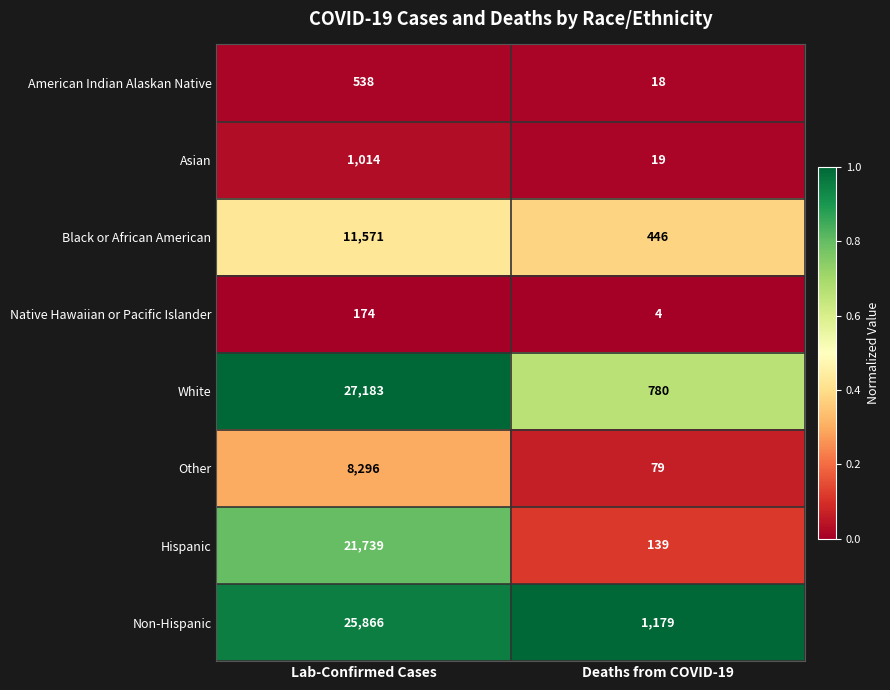

Reading left to right, list all the values displayed in this chart.

American Indian Alaskan Native: Lab-Confirmed Cases=538	Deaths from COVID-19=18
Asian: Lab-Confirmed Cases=1014	Deaths from COVID-19=19
Black or African American: Lab-Confirmed Cases=11571	Deaths from COVID-19=446
Native Hawaiian or Pacific Islander: Lab-Confirmed Cases=174	Deaths from COVID-19=4
White: Lab-Confirmed Cases=27183	Deaths from COVID-19=780
Other: Lab-Confirmed Cases=8296	Deaths from COVID-19=79
Hispanic: Lab-Confirmed Cases=21739	Deaths from COVID-19=139
Non-Hispanic: Lab-Confirmed Cases=25866	Deaths from COVID-19=1179